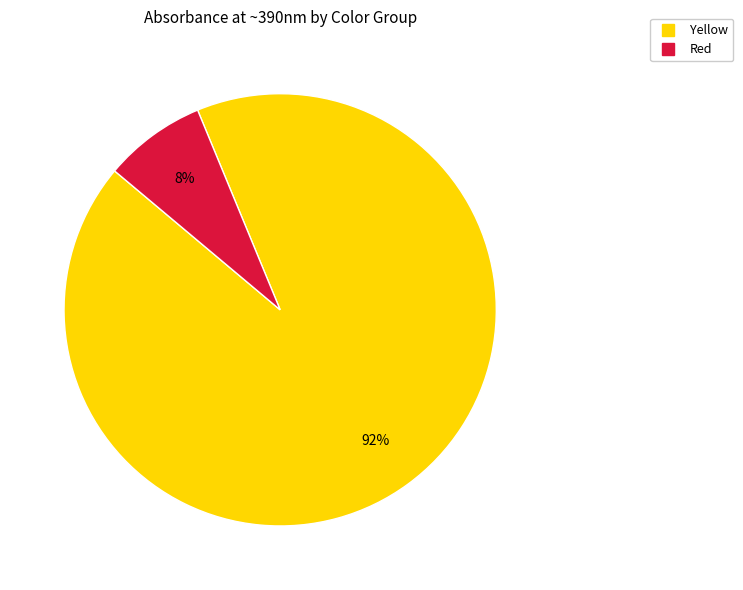

To the nearest percent, what is the average slice percentage?

50%